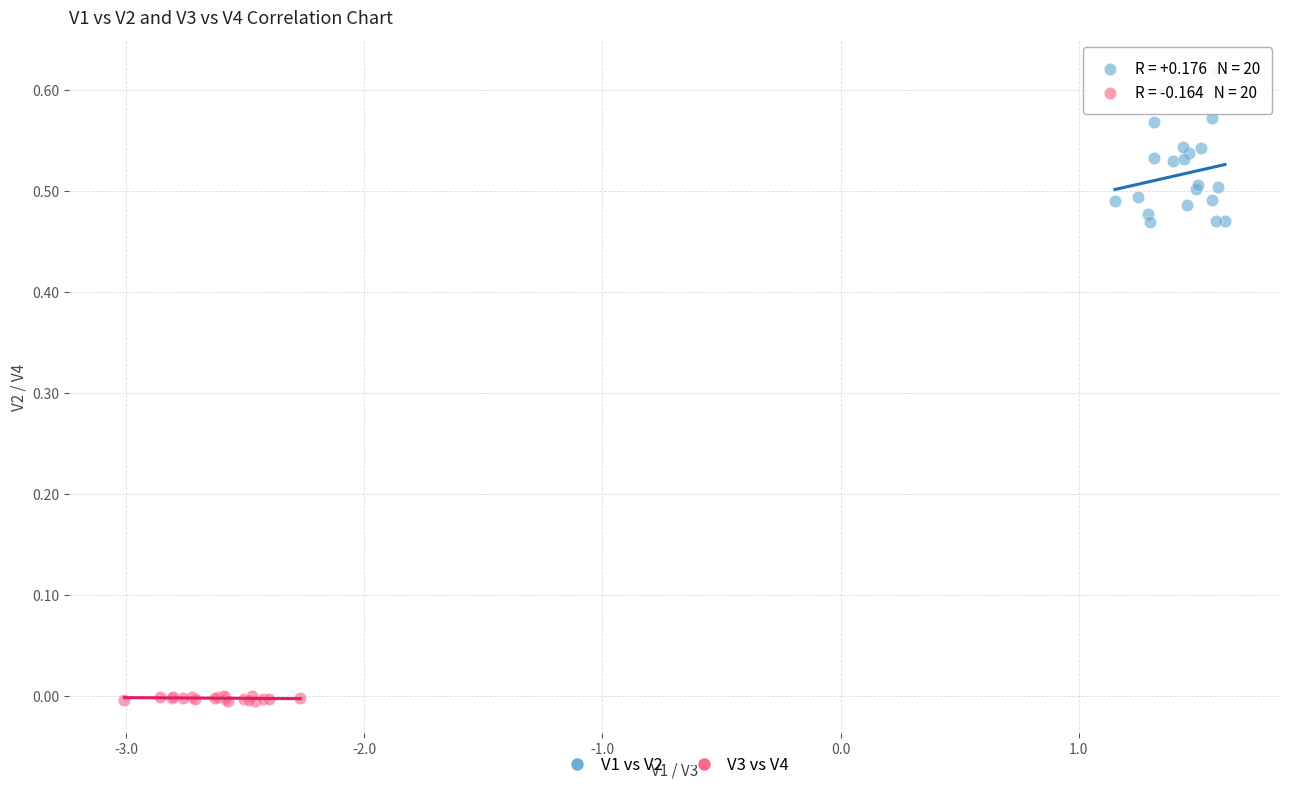

Which series reaches the minimum Y coordinate?

V3 vs V4